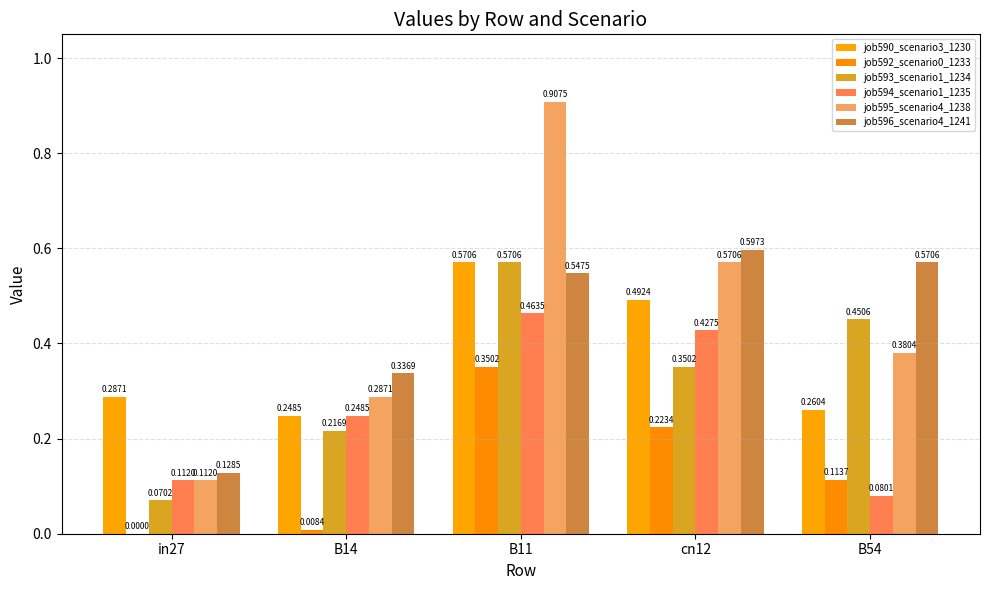

Reading right to left, transcribe all the data shown in this chart.

job590_scenario3_1230: B54=0.3	cn12=0.5	B11=0.6	B14=0.2	in27=0.3
job592_scenario0_1233: B54=0.1	cn12=0.2	B11=0.4	B14=0.0	in27=0.0
job593_scenario1_1234: B54=0.5	cn12=0.4	B11=0.6	B14=0.2	in27=0.1
job594_scenario1_1235: B54=0.1	cn12=0.4	B11=0.5	B14=0.2	in27=0.1
job595_scenario4_1238: B54=0.4	cn12=0.6	B11=0.9	B14=0.3	in27=0.1
job596_scenario4_1241: B54=0.6	cn12=0.6	B11=0.5	B14=0.3	in27=0.1